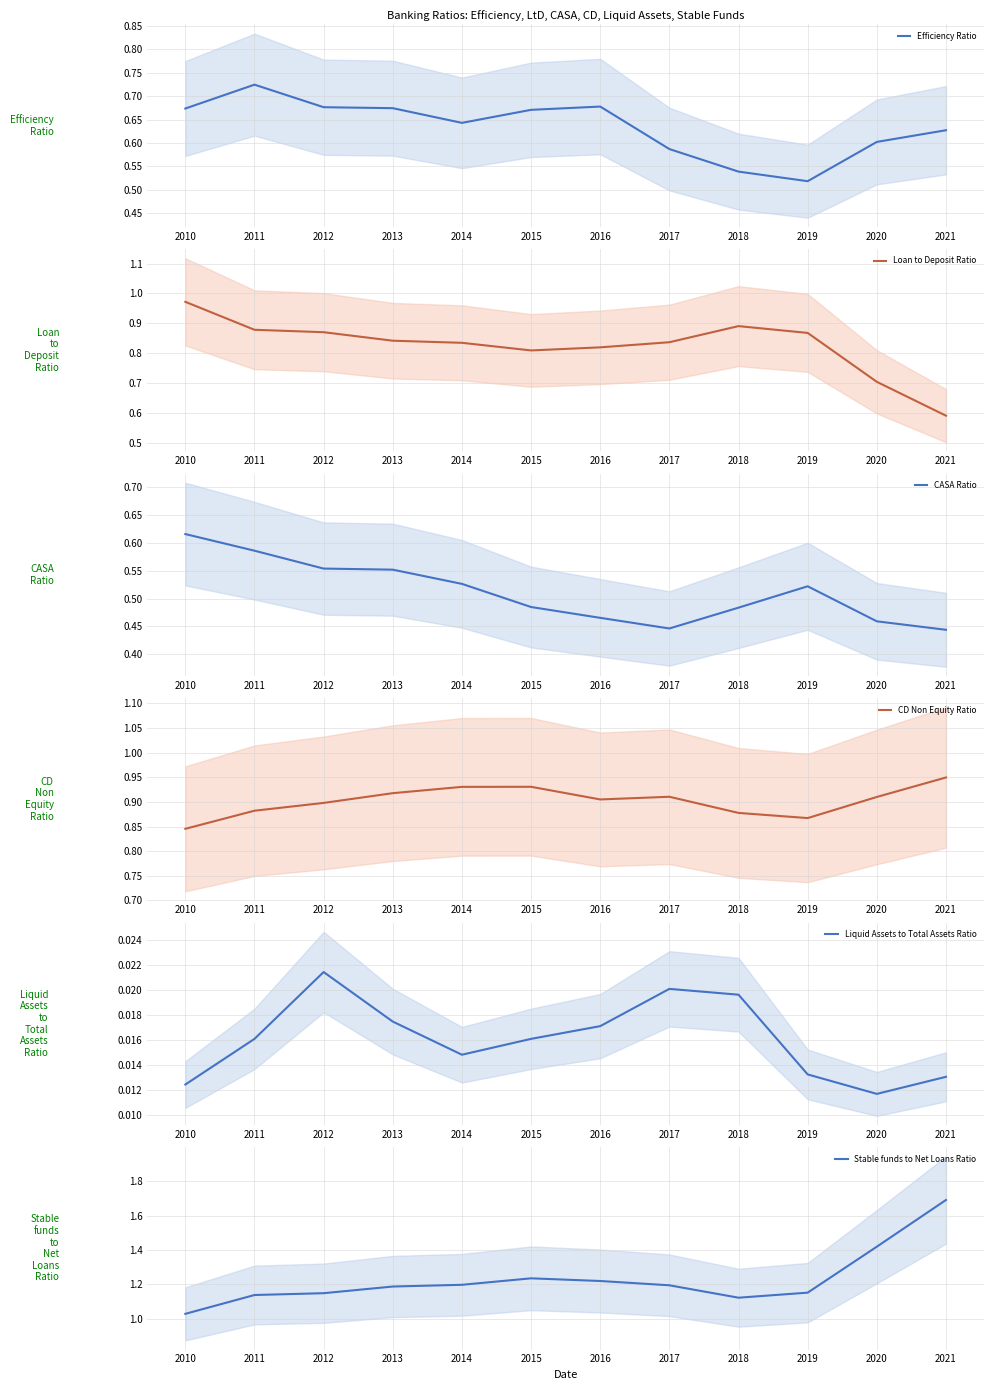

How many lines are shown in the chart?

6